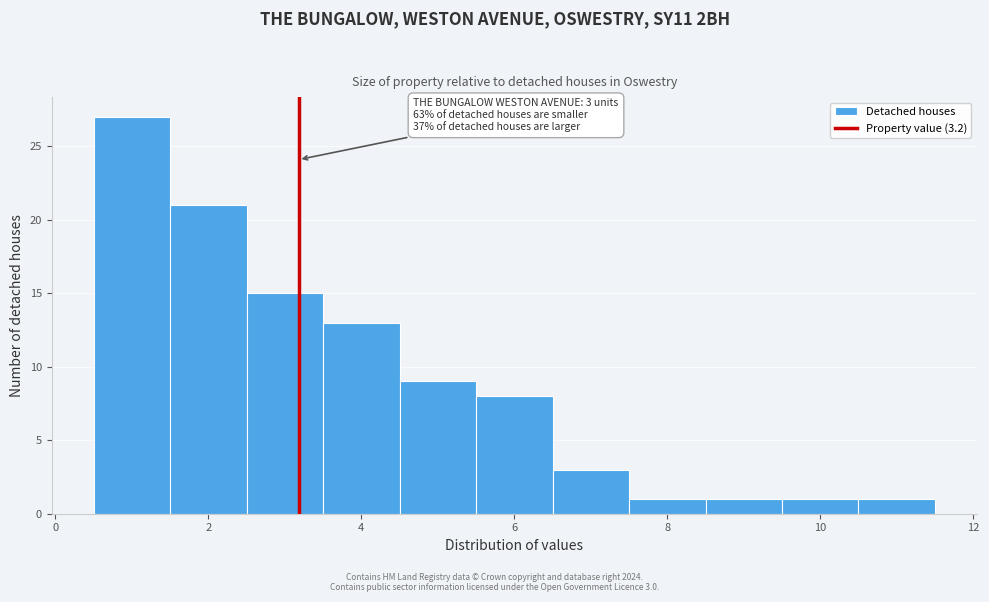

Over which range of the x-axis is the bar tallest?

0.5 to 1.5